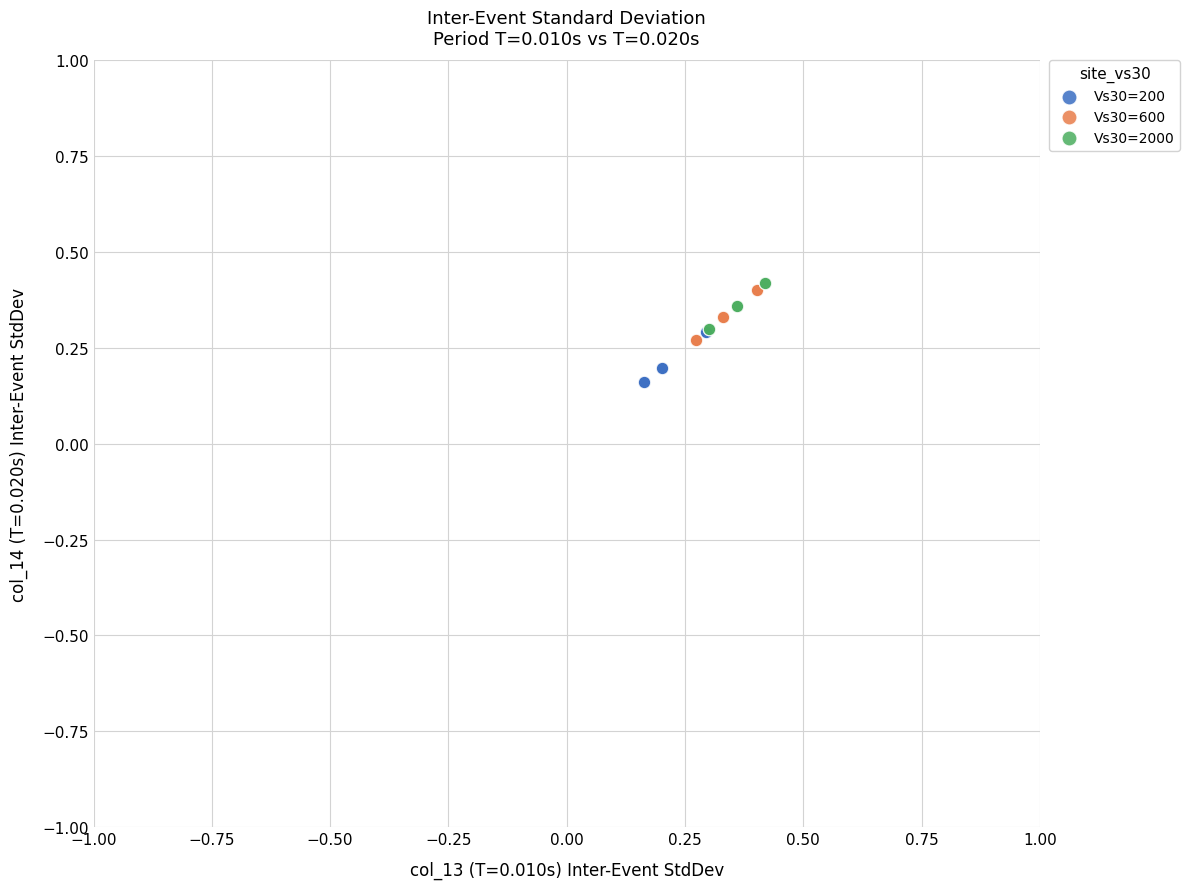

Which series reaches the minimum Y coordinate?

Vs30=200